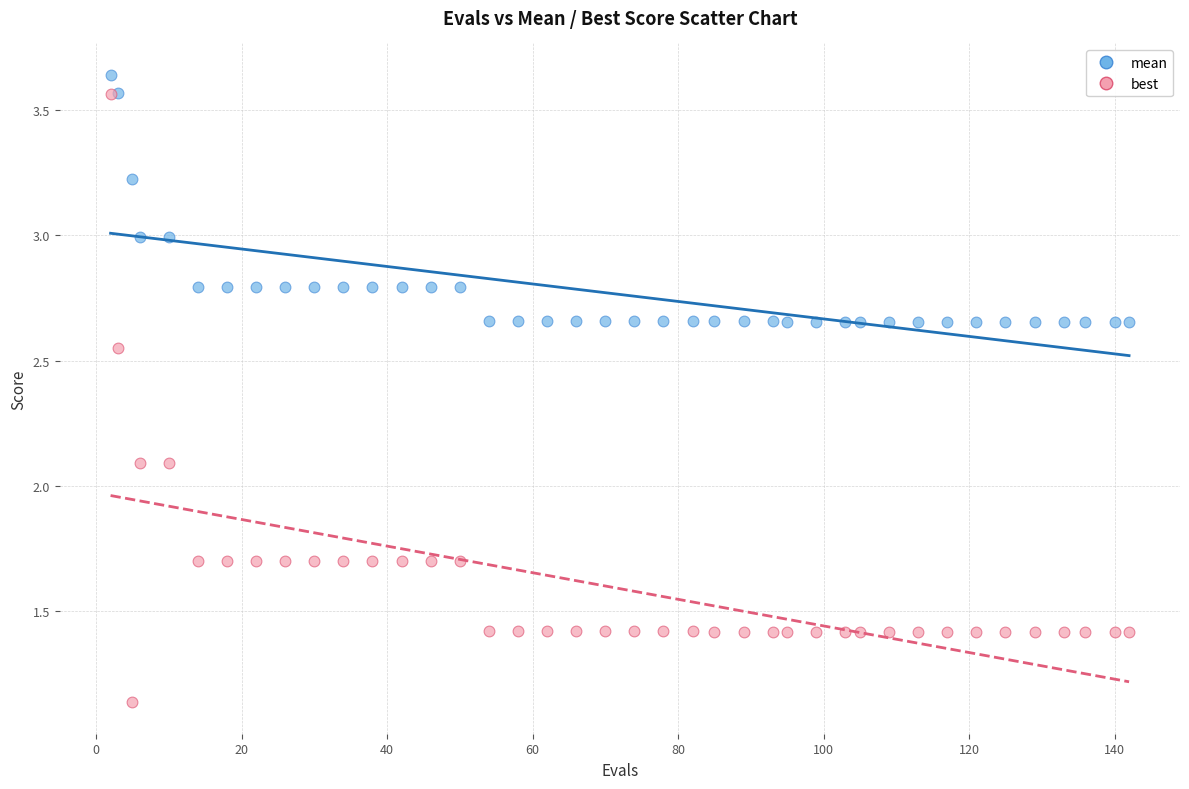

What are all the series names shown in the legend?

mean, best